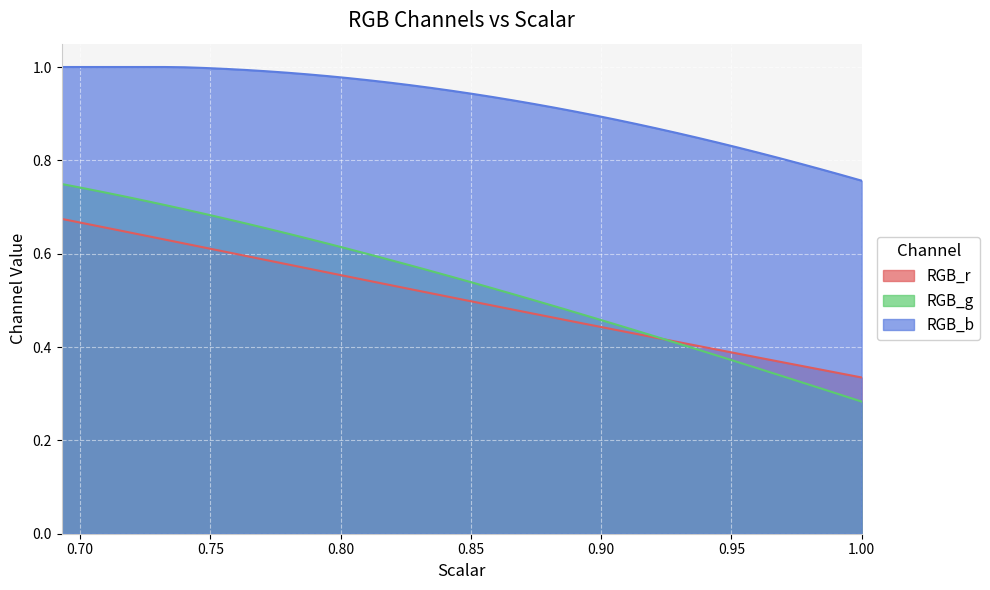

At which label does RGB_g reach its minimum?

1.0